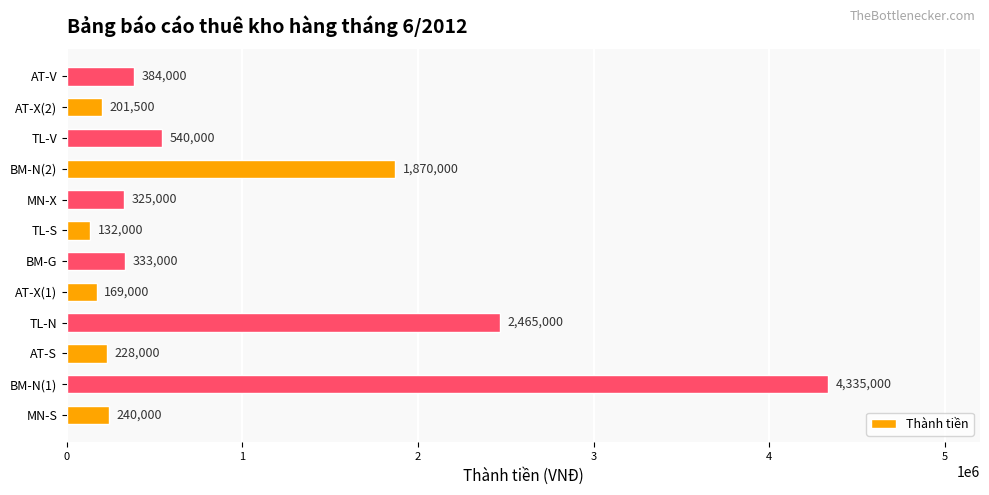

At which category does the chart reach its peak across all series?

BM-N(1)